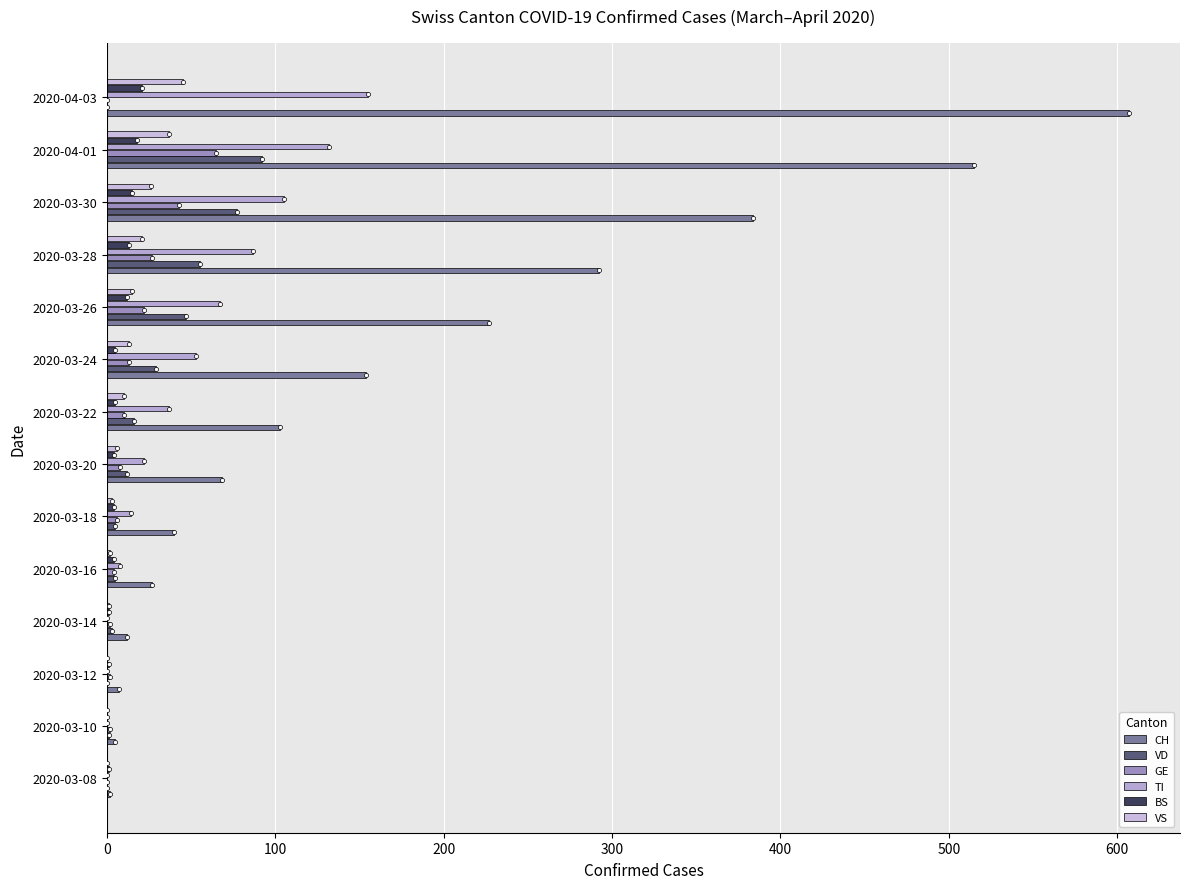

Where is VD nearest to the value 46?

2020-03-26